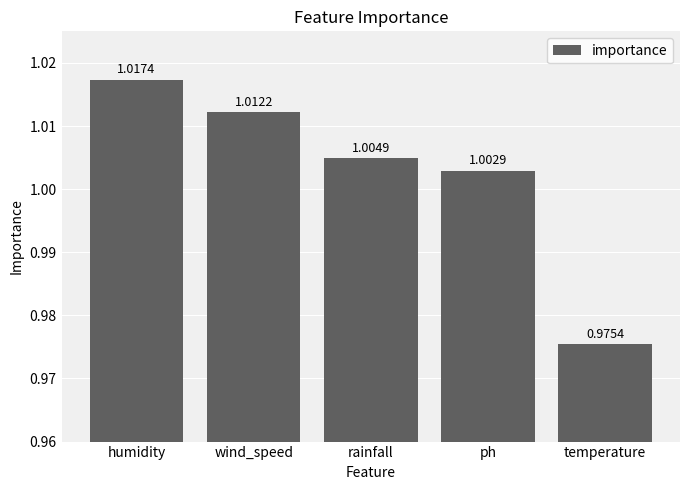

Count the number of values greater than 1.

4